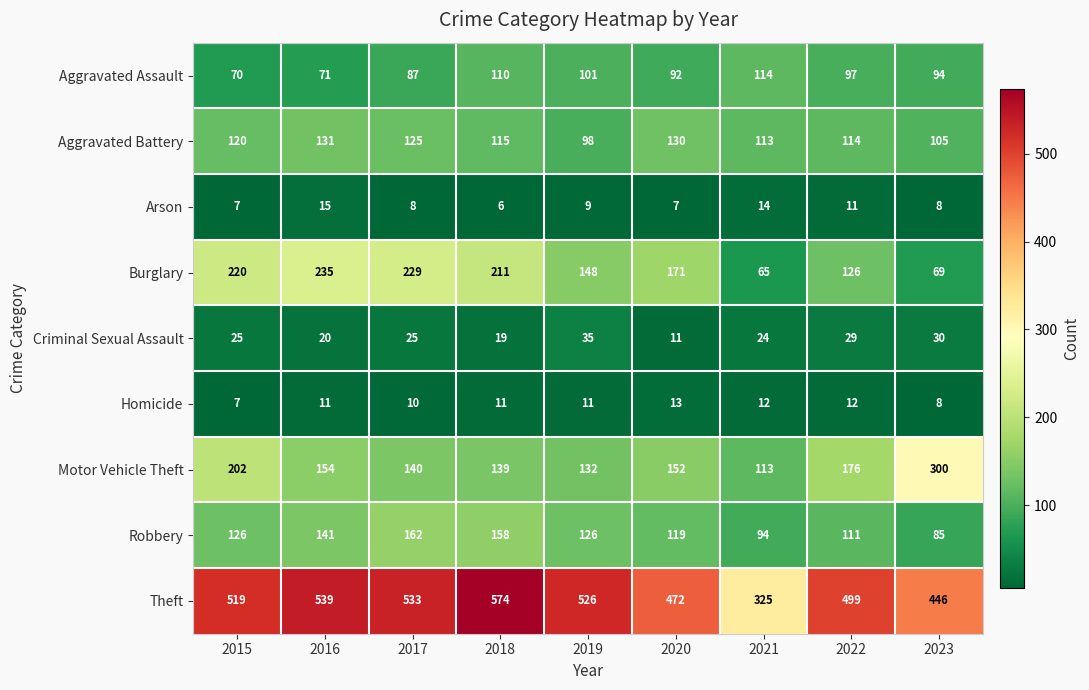

Between 2018 and 2022, which series saw the biggest shift?

Burglary